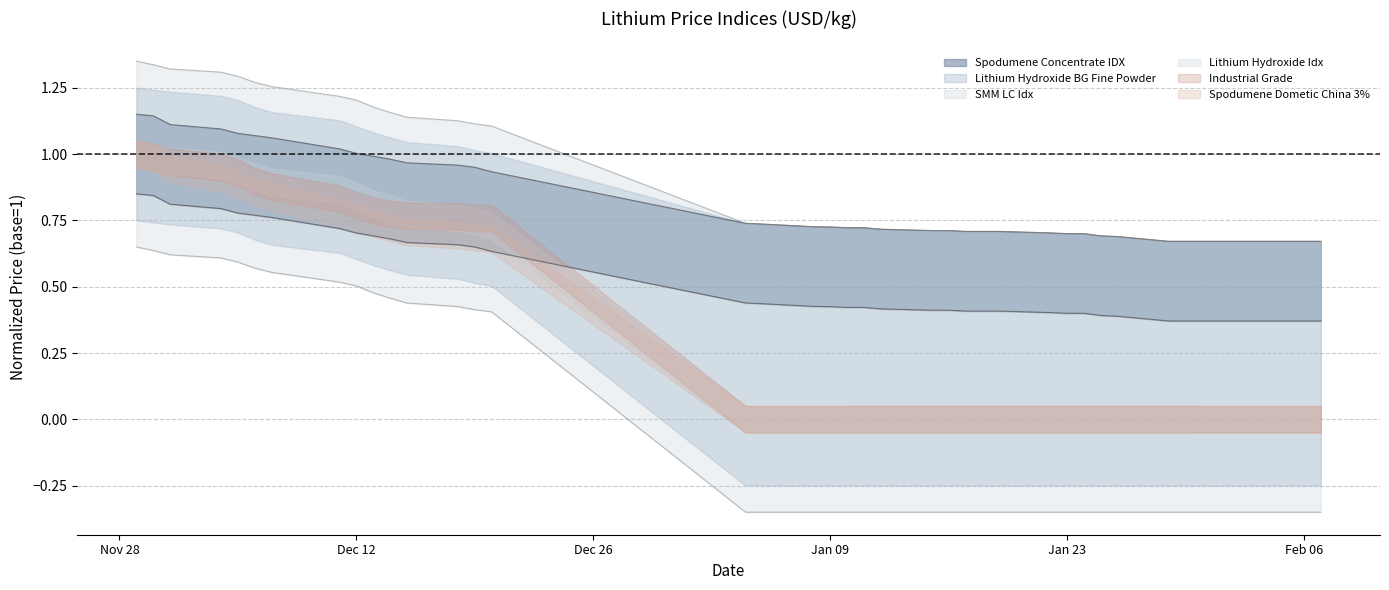

At how many categories does at least one series exceed 1?

15